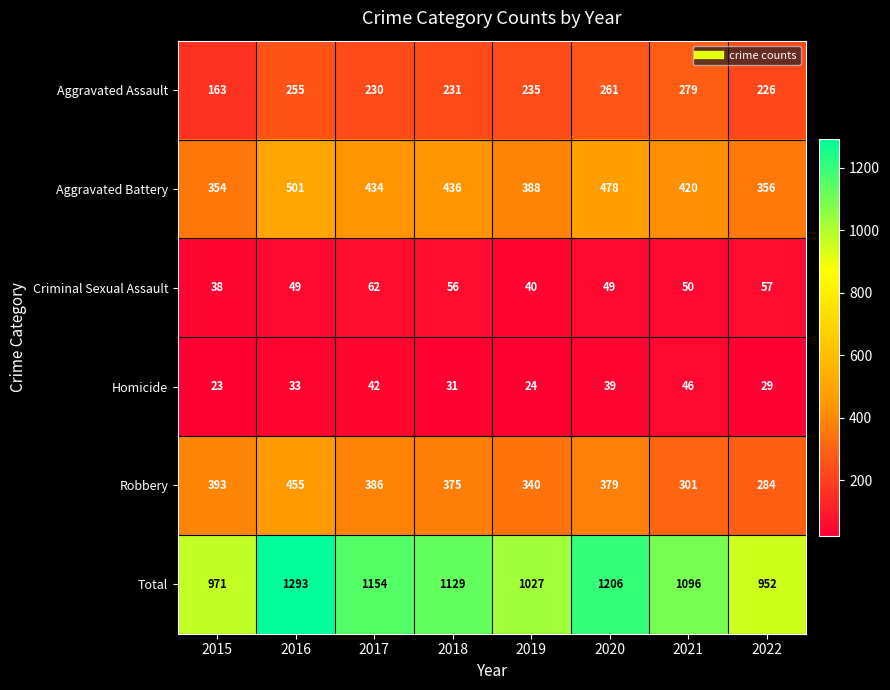

The Aggravated Assault series shows 231 at 2018. True or false?

True